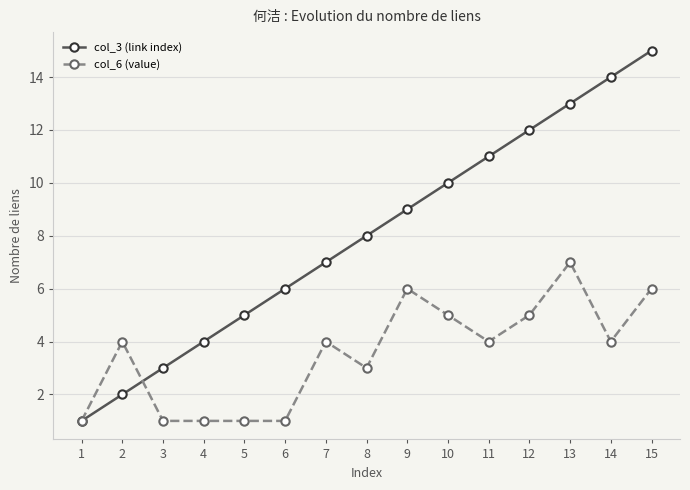

What is the value of the col_6 (value) point at the 1st from the left?

1